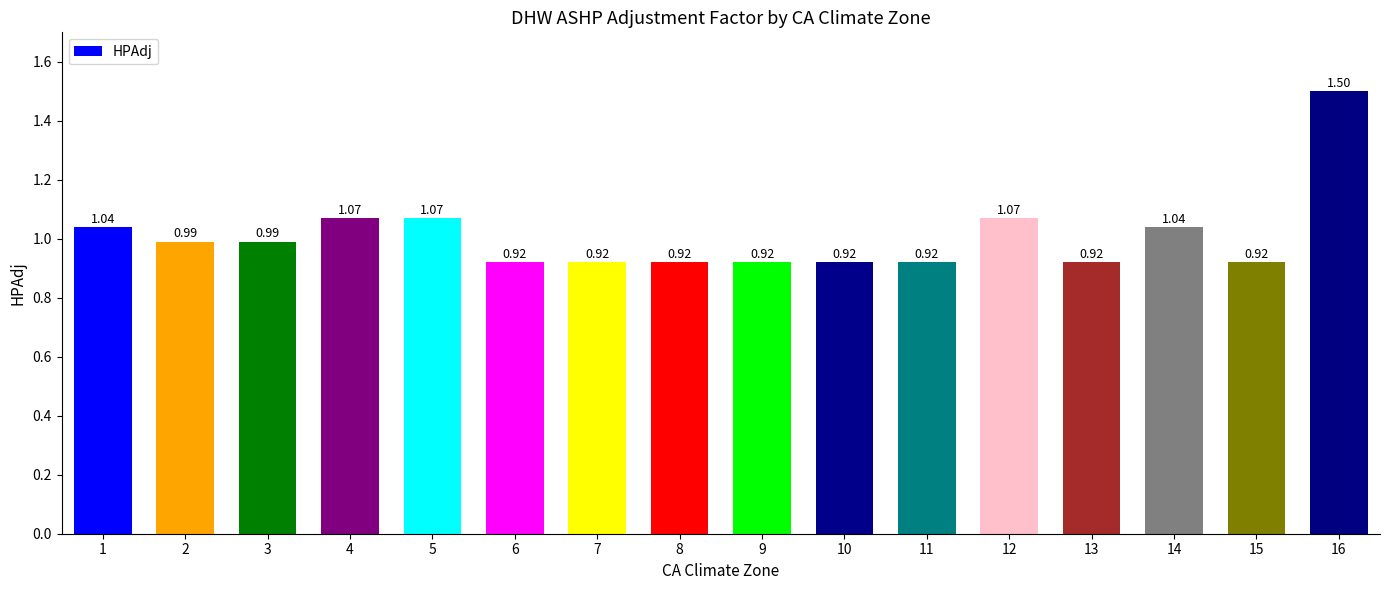

Which has a higher value, 5 or 6?

5